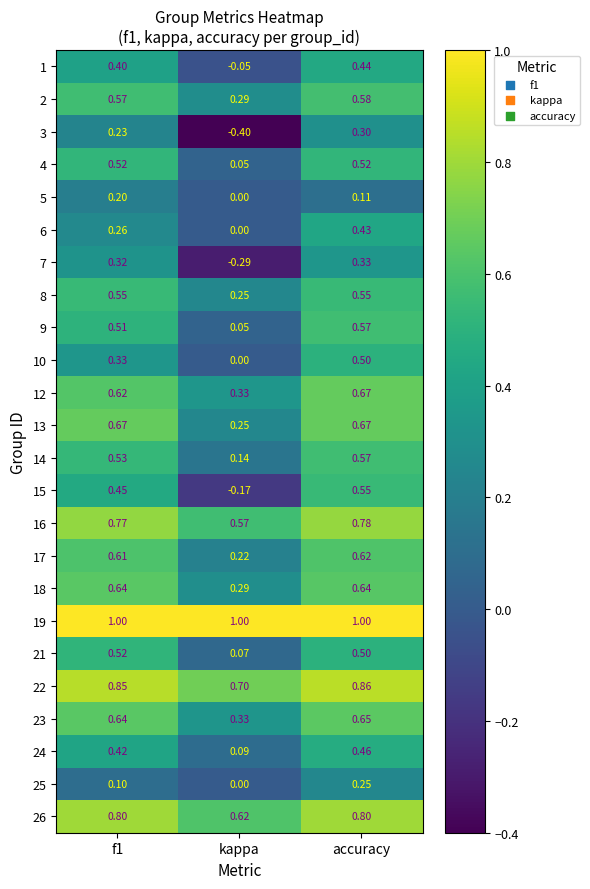

Where is 17 nearest to the value 0?

kappa